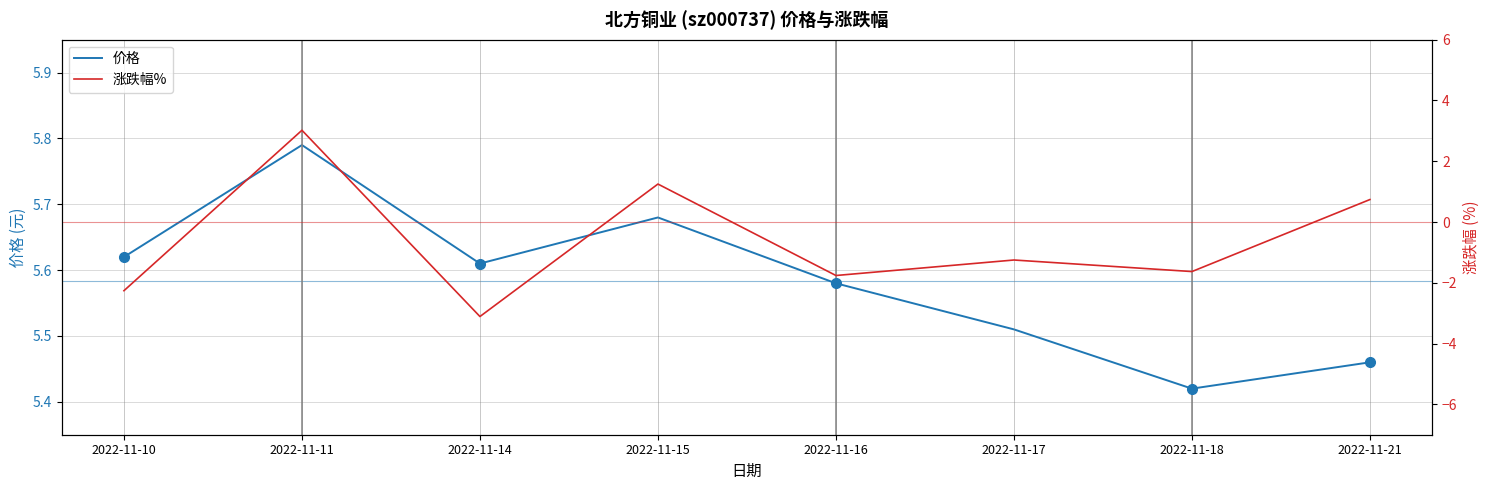

Which has a higher value, 2022-11-18 or 2022-11-10?

2022-11-10